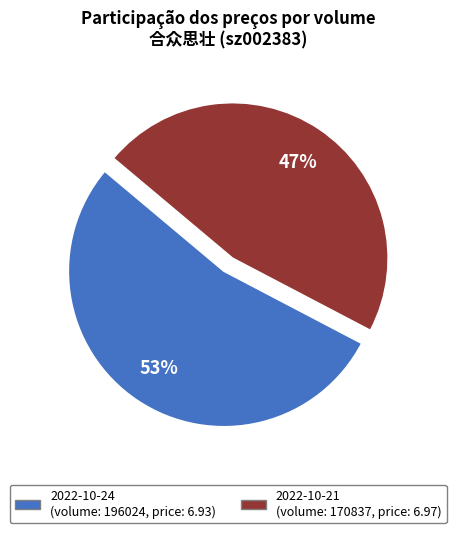

Is there a majority slice in this chart?

Yes